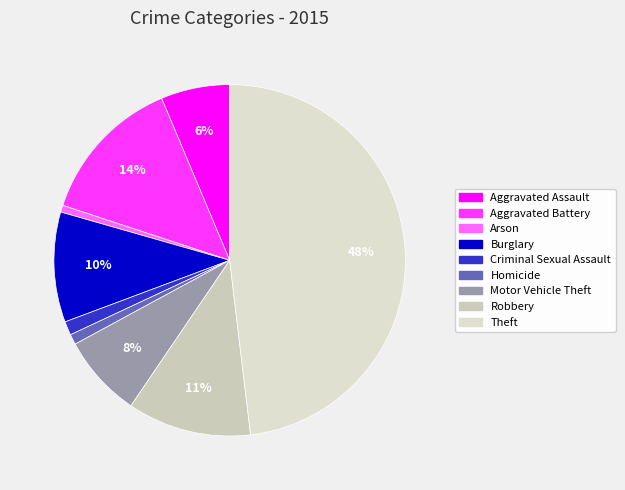

Which category has the biggest portion of the pie?

Theft